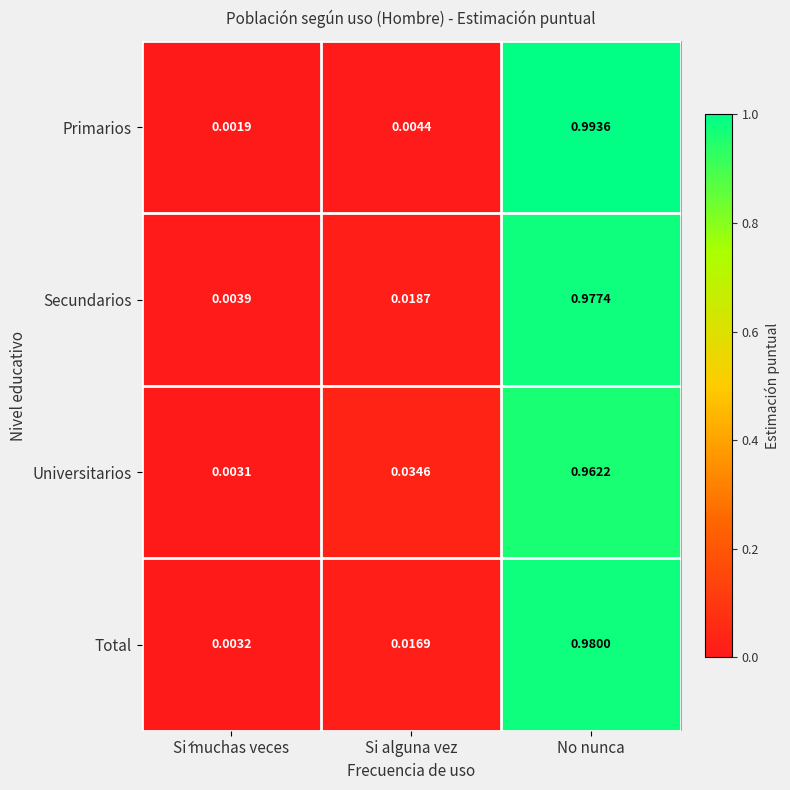

How many data points does each series have?

3